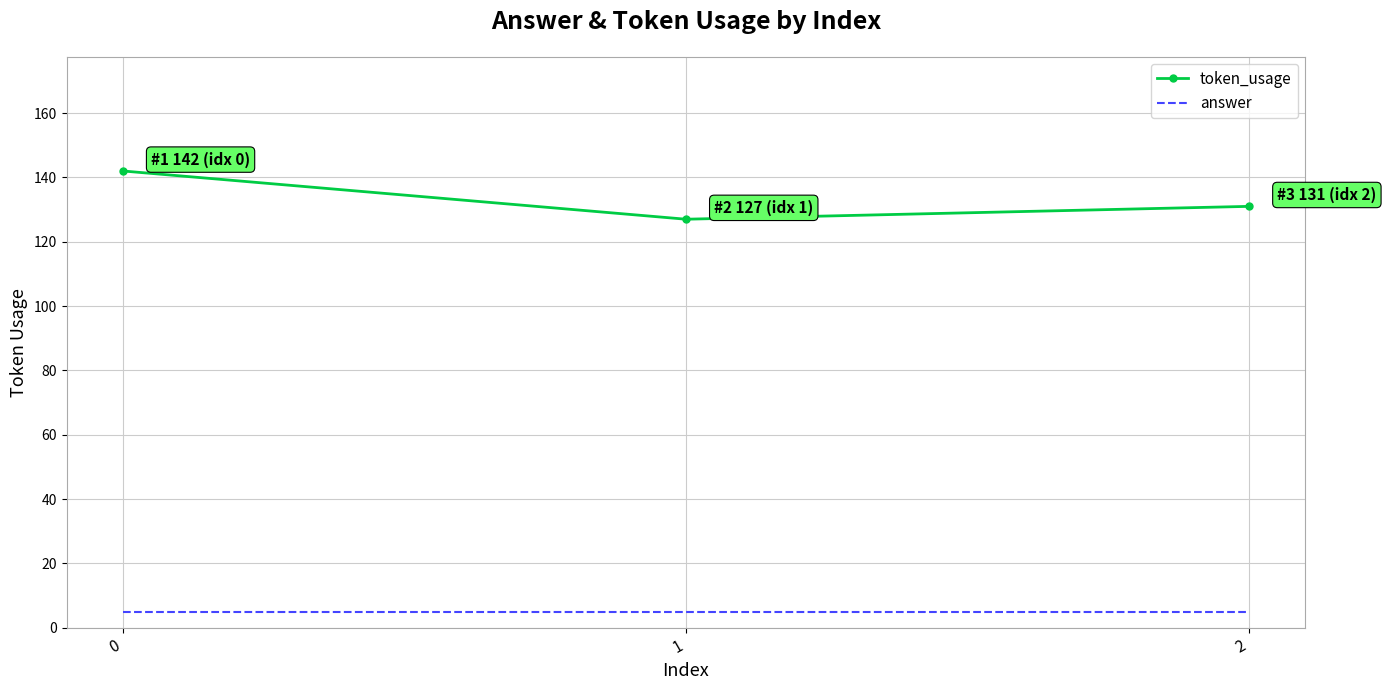

List the series in order of their overall mean, highest first.

token_usage, answer